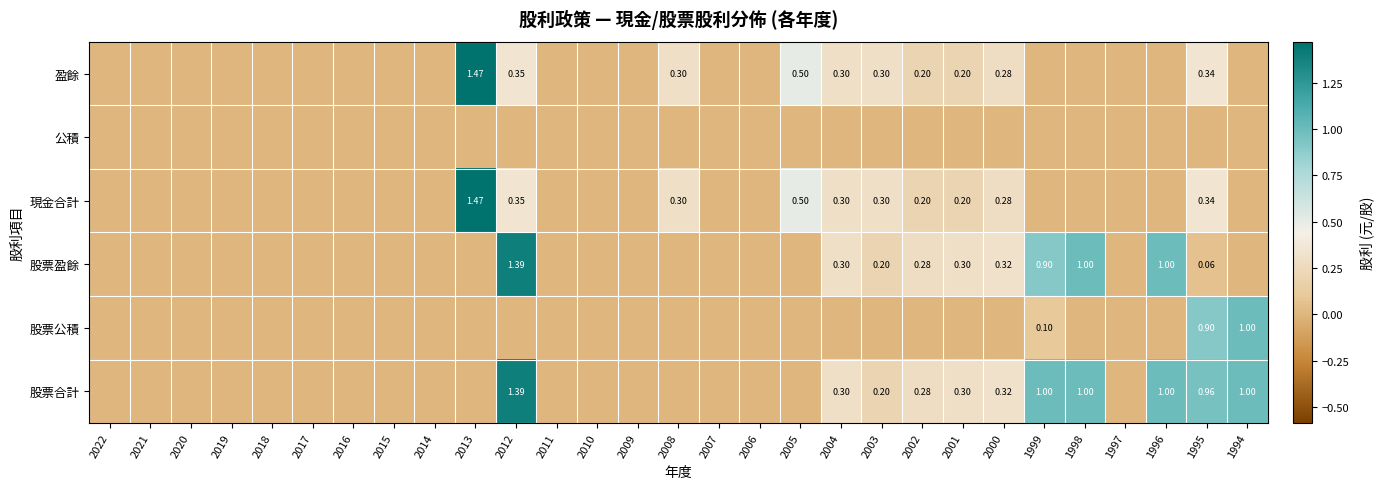

Which series has the largest range (max minus min)?

盈餘